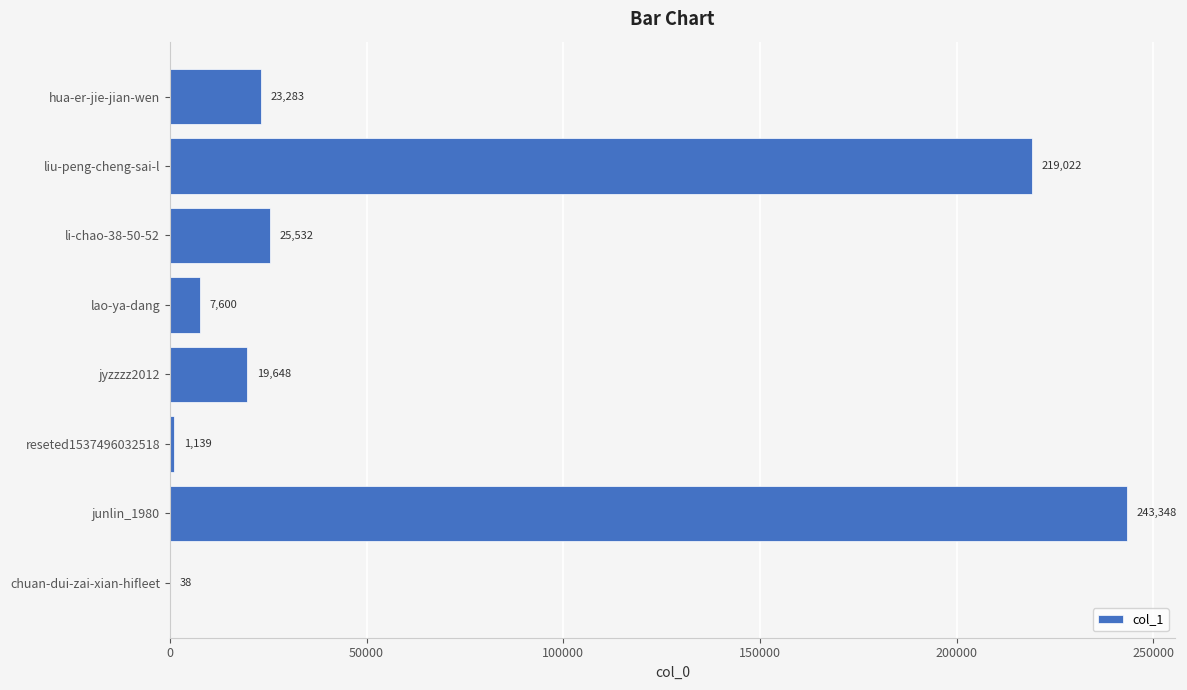

Reading bottom to top, list all the values displayed in this chart.

chuan-dui-zai-xian-hifleet=38	junlin_1980=243348	reseted1537496032518=1139	jyzzzz2012=19648	lao-ya-dang=7600	li-chao-38-50-52=25532	liu-peng-cheng-sai-l=219022	hua-er-jie-jian-wen=23283